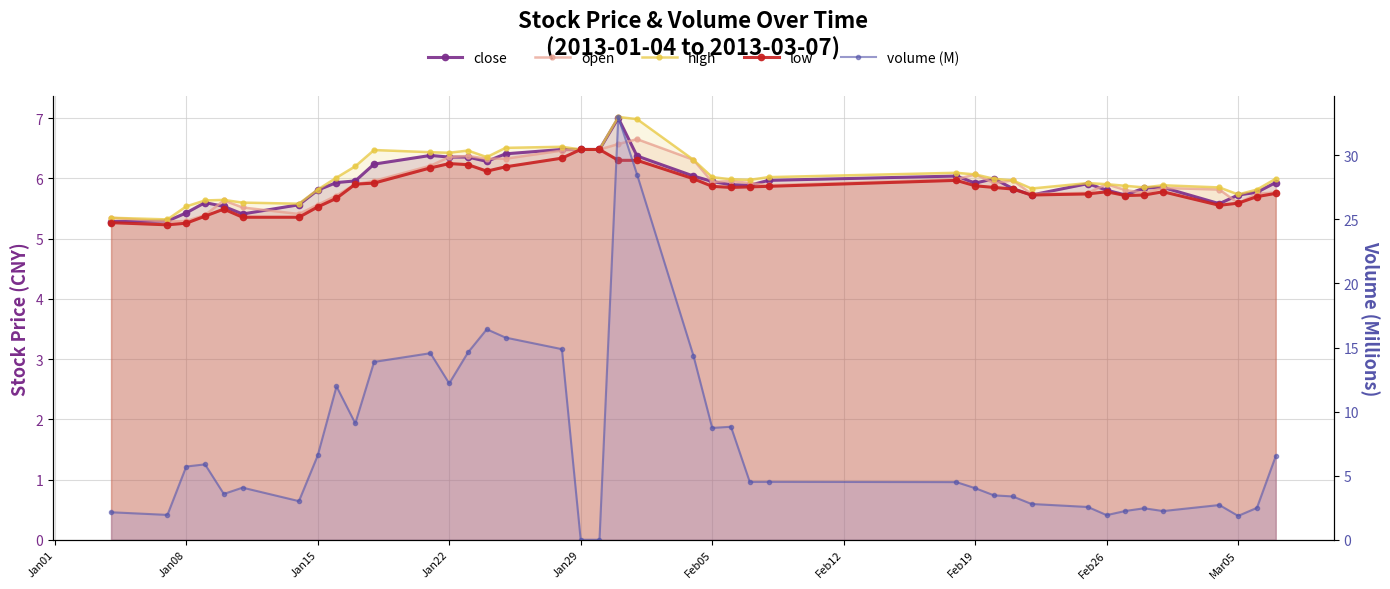

Does the chart display data point markers on the line(s)?

Yes